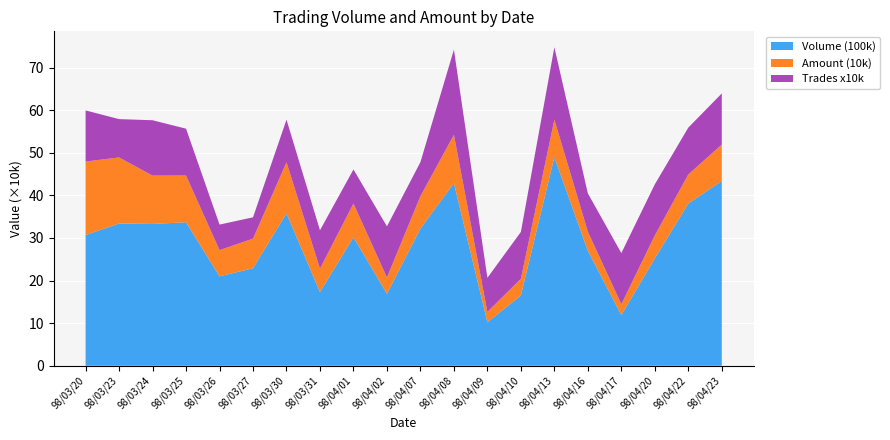

Reading left to right, list all the values displayed in this chart.

Volume (100k): 98/03/20=307000	98/03/23=334000	98/03/24=333000	98/03/25=337000	98/03/26=210000	98/03/27=229000	98/03/30=358000	98/03/31=173000	98/04/01=302000	98/04/02=169000	98/04/07=322000	98/04/08=429000	98/04/09=102000	98/04/10=165000	98/04/13=490000	98/04/16=270000	98/04/17=119000	98/04/20=252000	98/04/22=381000	98/04/23=434000
Amount (10k): 98/03/20=172620	98/03/23=155190	98/03/24=113520	98/03/25=109740	98/03/26=61500	98/03/27=69580	98/03/30=119800	98/03/31=55160	98/04/01=78950	98/04/02=38300	98/04/07=76230	98/04/08=113310	98/04/09=24440	98/04/10=39280	98/04/13=87930	98/04/16=44830	98/04/17=25560	98/04/20=54070	98/04/22=68240	98/04/23=85470
Trades x10k: 98/03/20=120000	98/03/23=90000	98/03/24=130000	98/03/25=110000	98/03/26=60000	98/03/27=50000	98/03/30=100000	98/03/31=90000	98/04/01=80000	98/04/02=120000	98/04/07=80000	98/04/08=200000	98/04/09=80000	98/04/10=110000	98/04/13=170000	98/04/16=90000	98/04/17=120000	98/04/20=120000	98/04/22=110000	98/04/23=120000